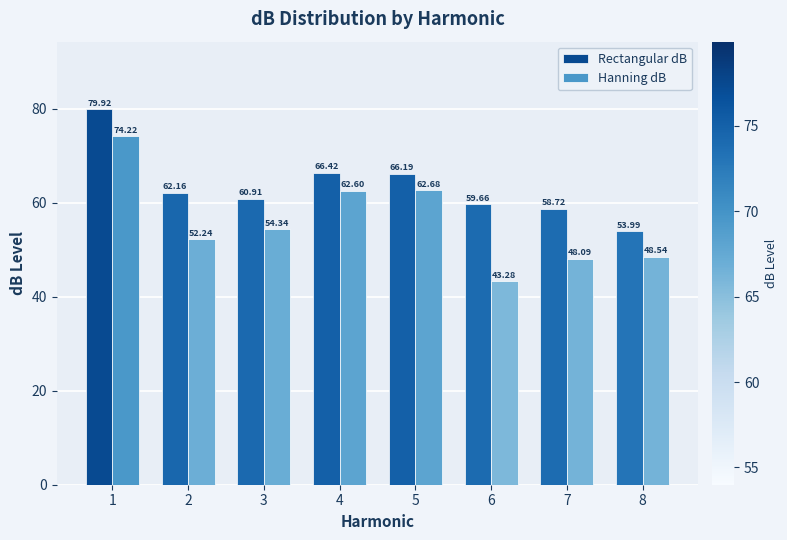

What is the difference between the maximum and minimum values in the Hanning dB series?

30.9